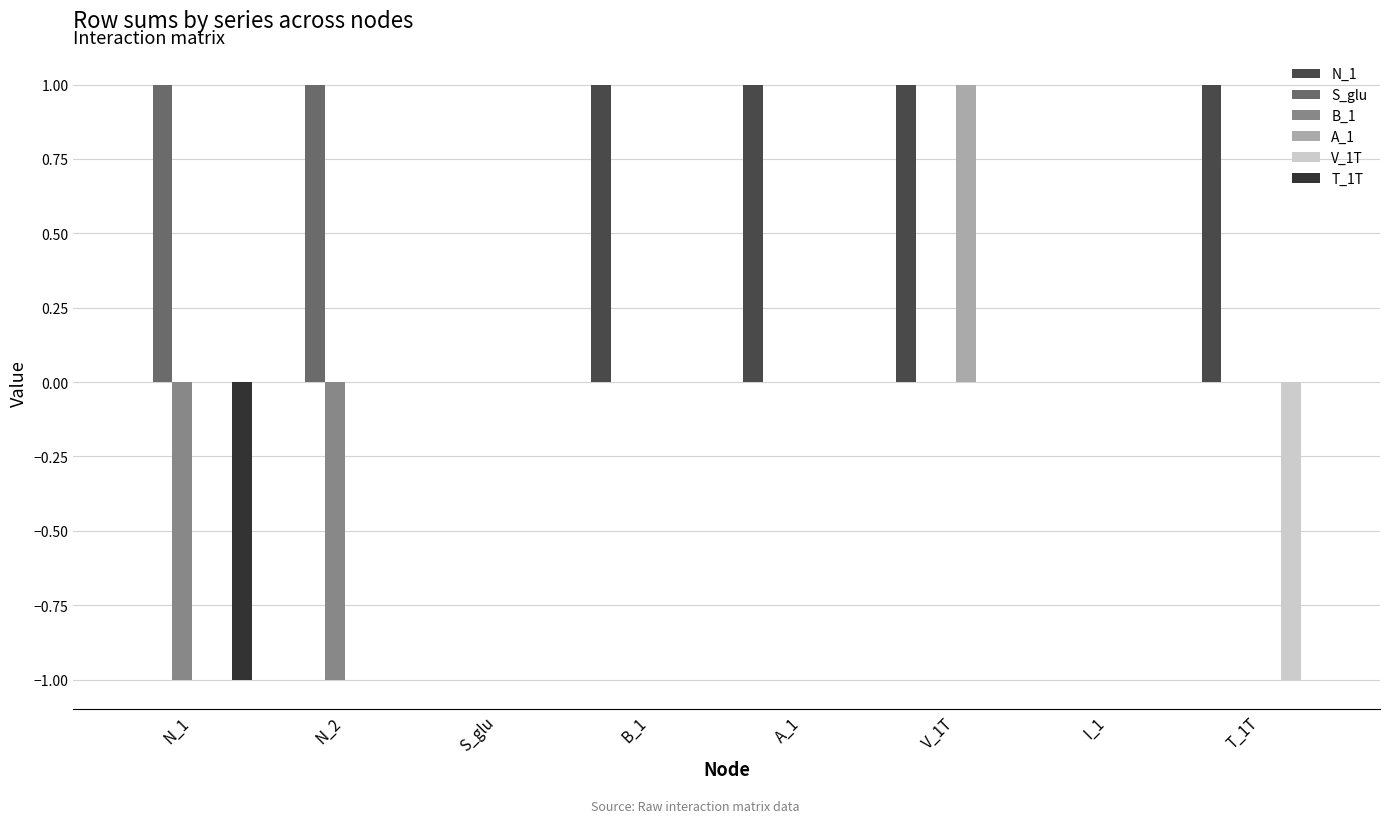

Are the bars grouped side by side (vs. stacked)?

Yes